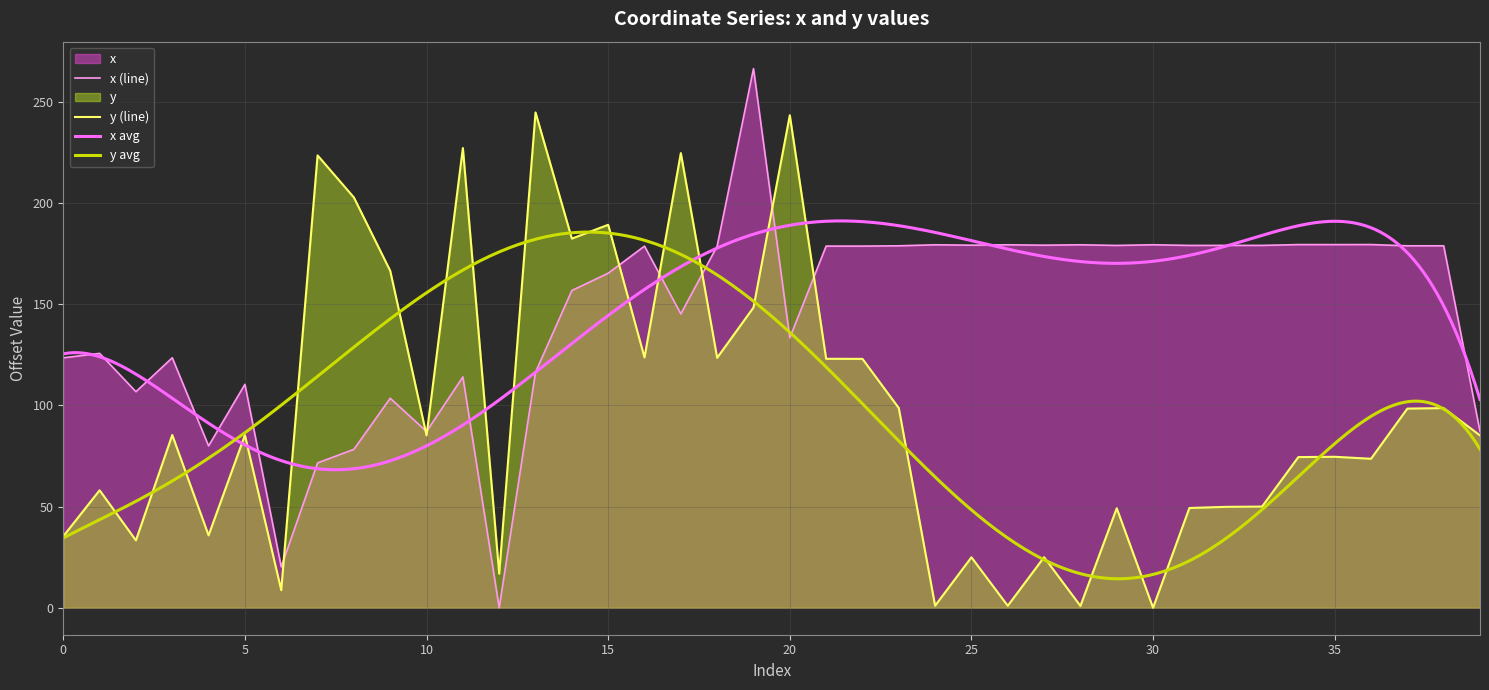

Which series ends up on top after the final intersection of y and x?

x